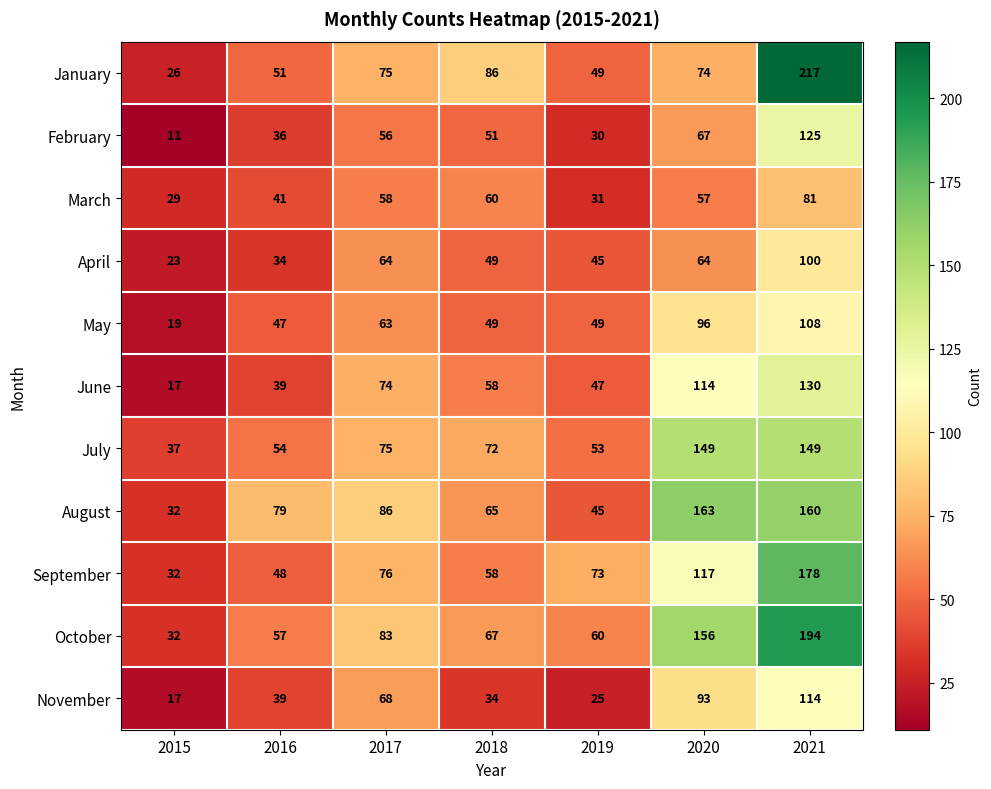

Is it true that January equals 51 at 2016?

True